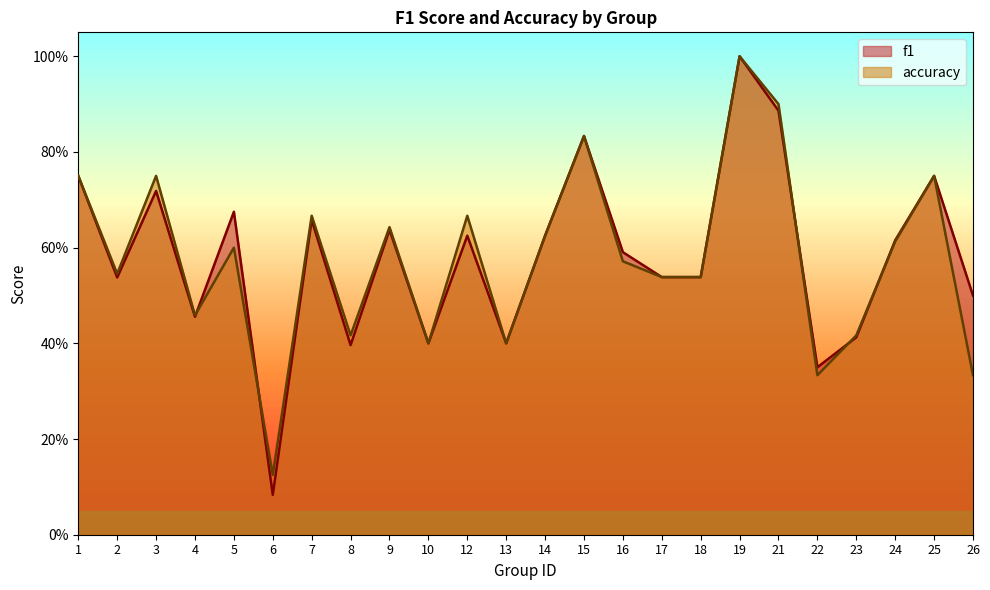

What is the sum of the f1 values at 3 and 26?

1.2